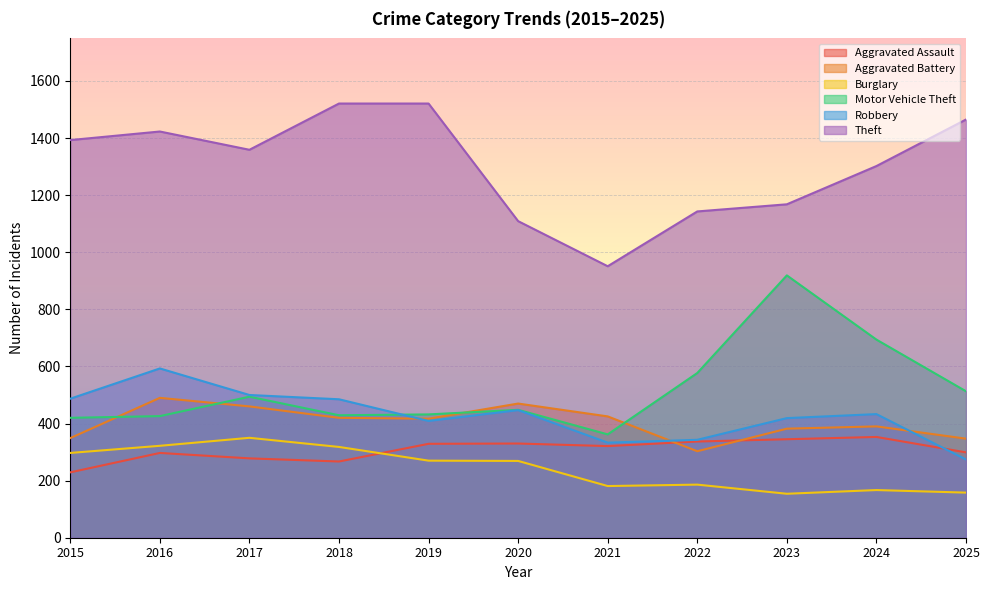

How many lines are shown in the chart?

6